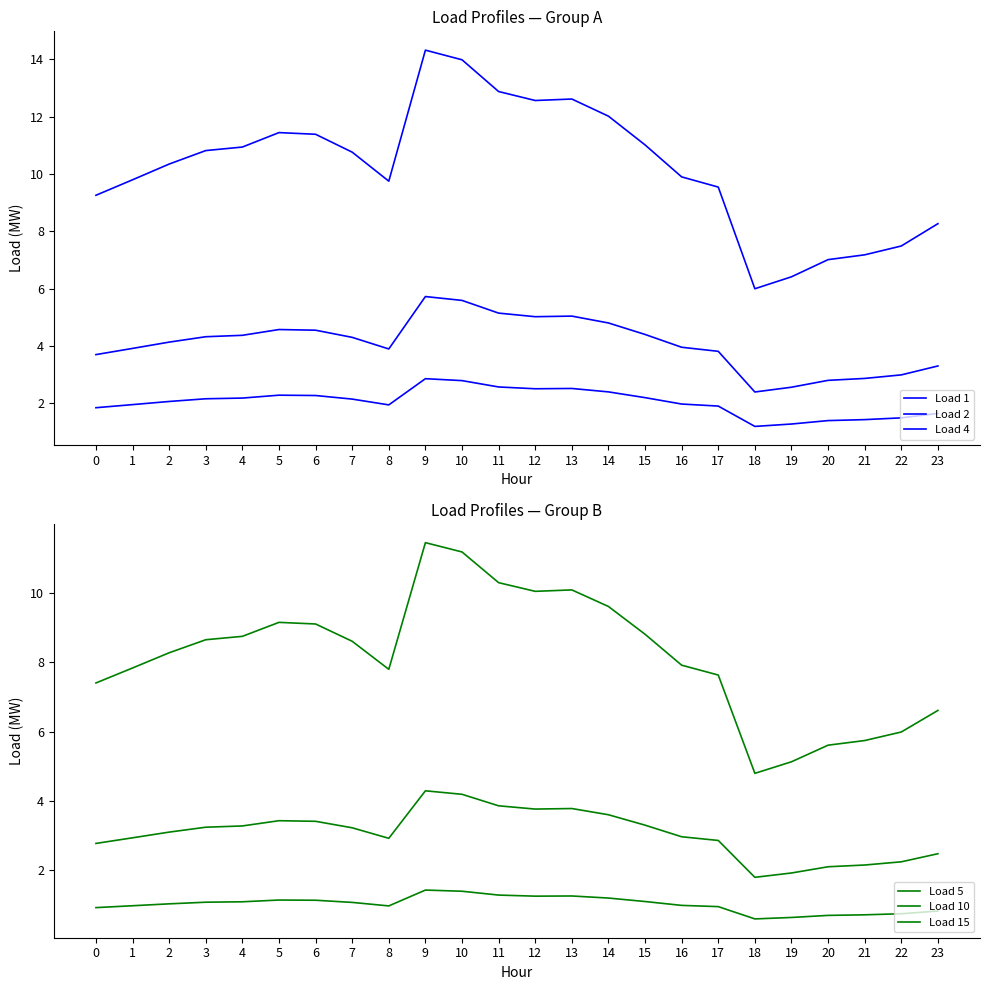

Between 10 and 17, which is larger?

10